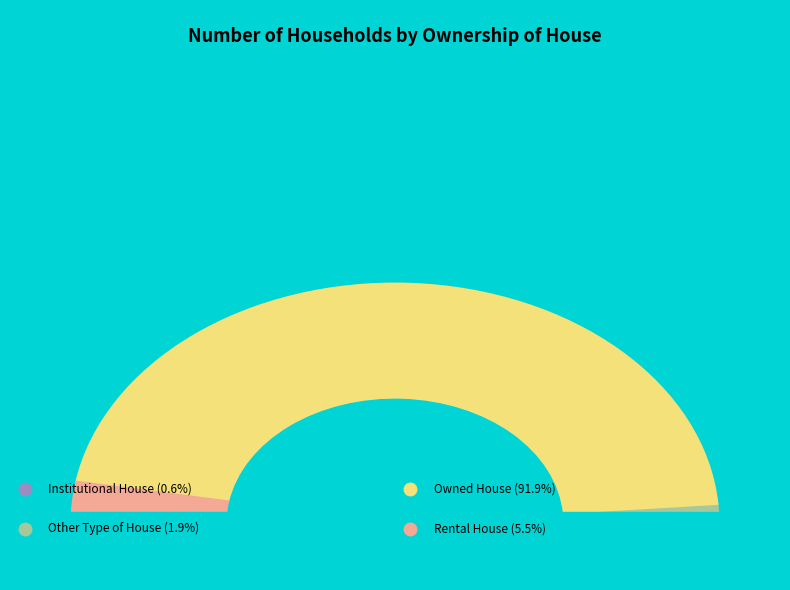

What percentage do Other Type of House and Owned House together represent?

93.8%